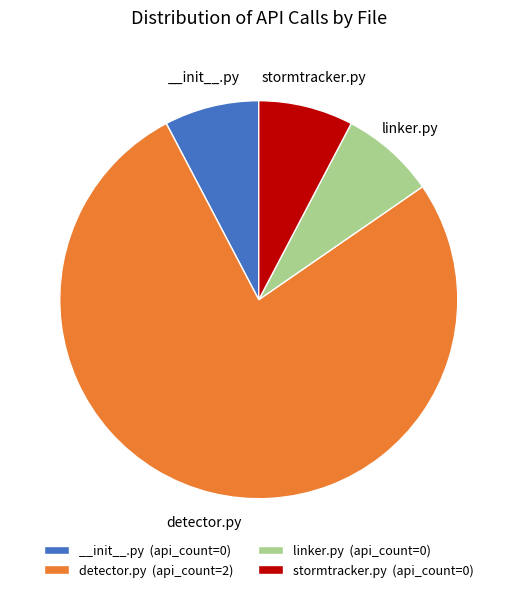

Do __init__.py and detector.py together represent more than half of the pie?

Yes